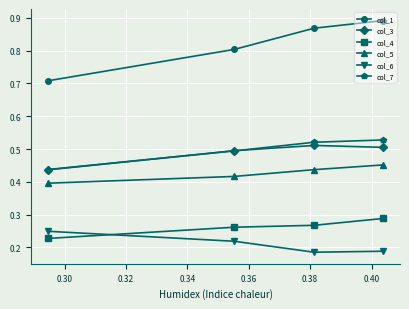

True or false: col_7 and col_1 intersect in this chart.

False